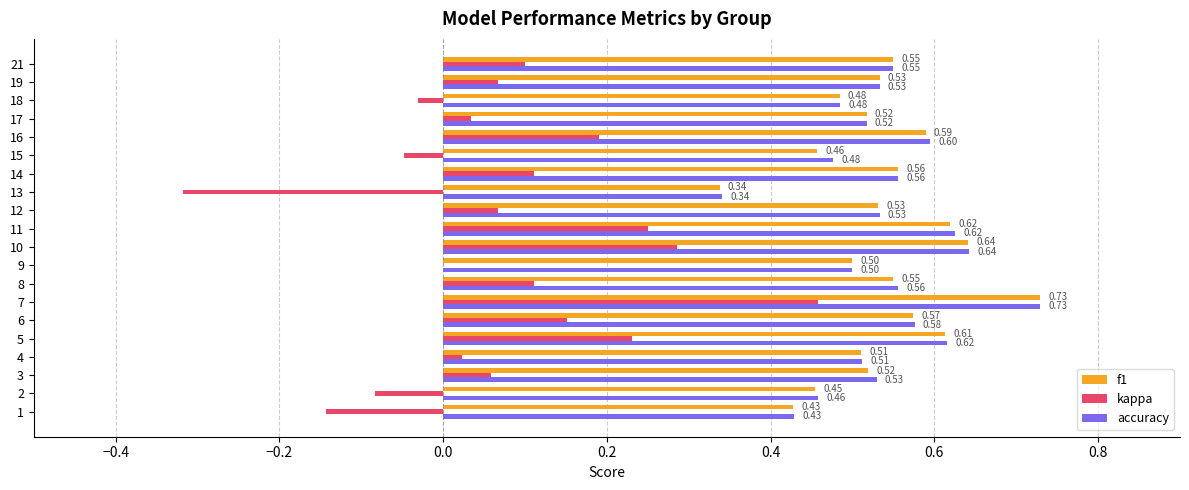

At which category is the sum across all series the highest?

7